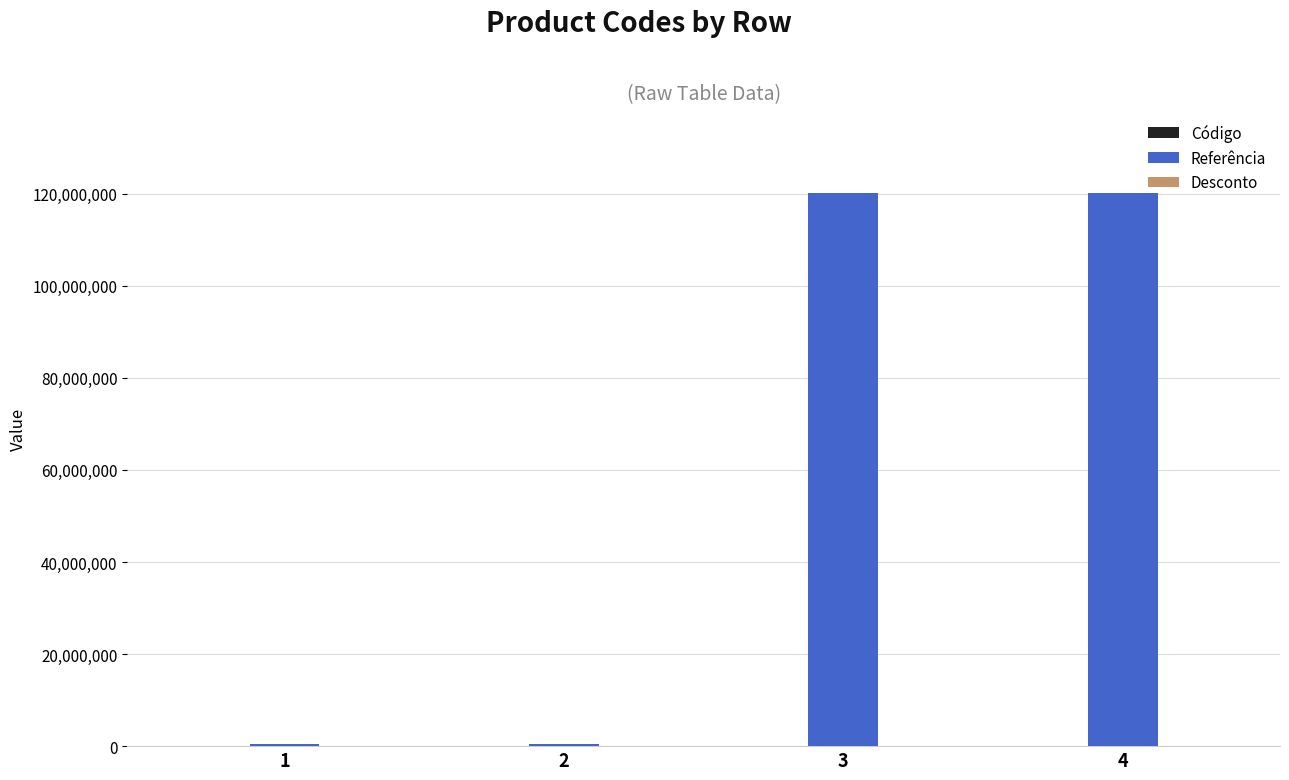

Which series changed the most between 2 and 4?

Referência